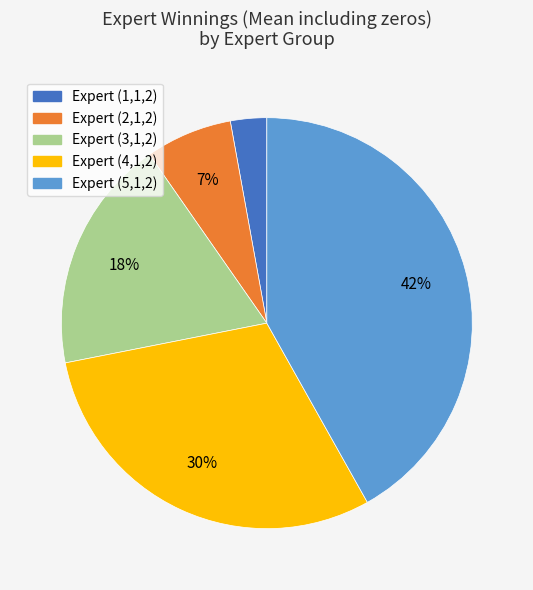

Which category has the smallest portion of the pie?

Expert (1,1,2)